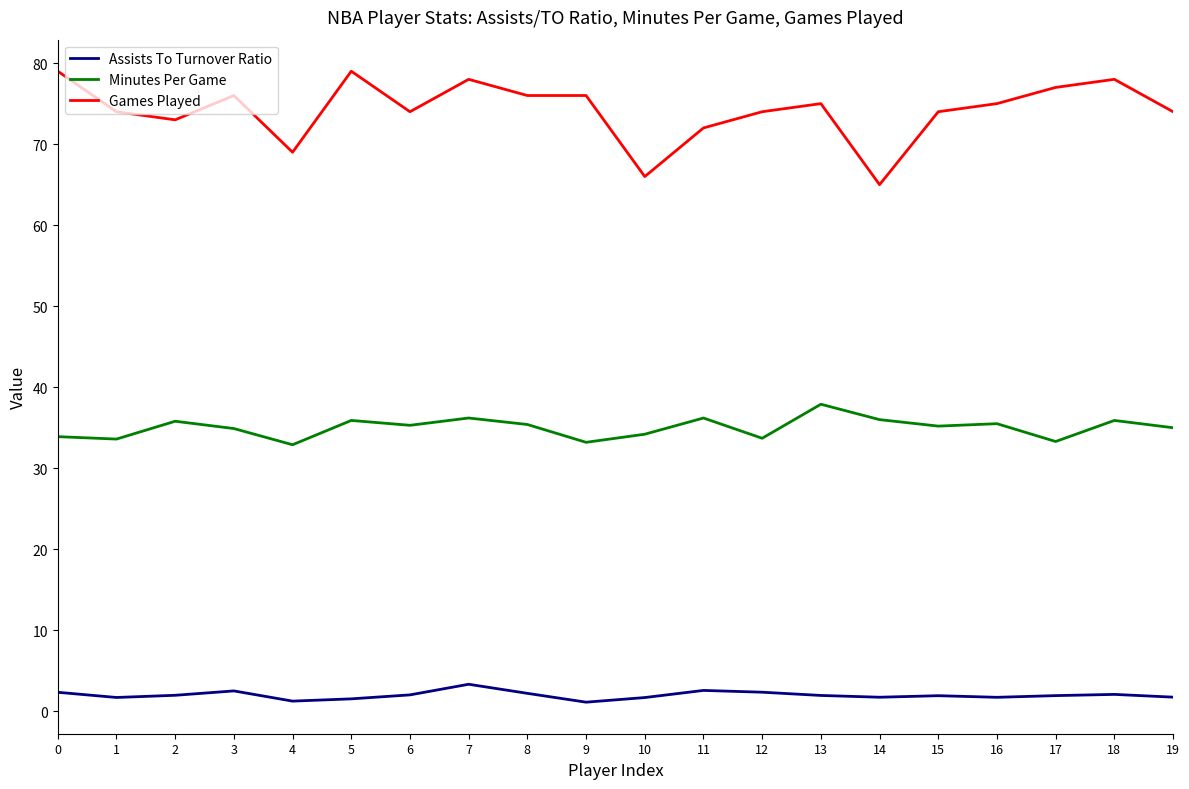

The value of Games Played at 14 is 115.0. True or false?

False